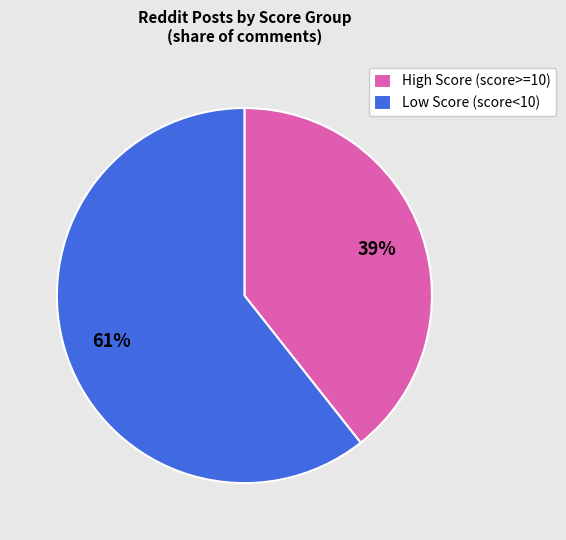

Does any single category account for the majority?

Yes